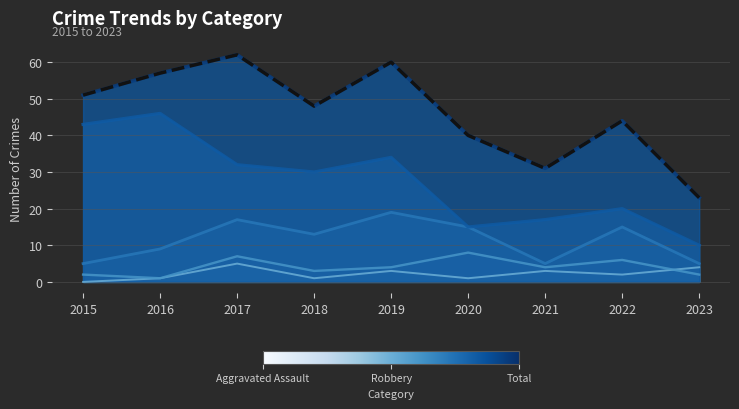

What is the difference between the Aggravated Battery values at 2015 and 2018?

1